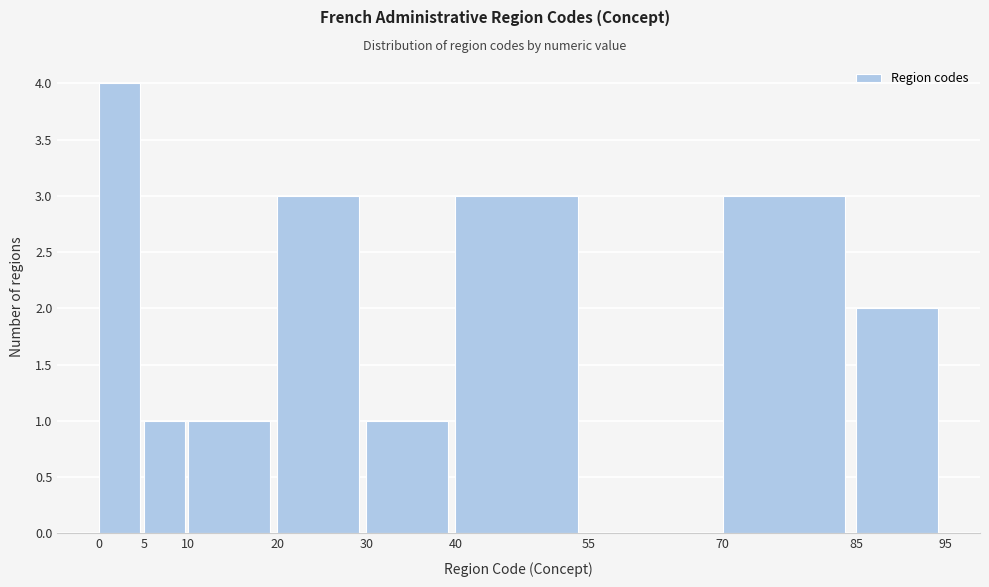

Over which range of the x-axis is the bar tallest?

0 to 5